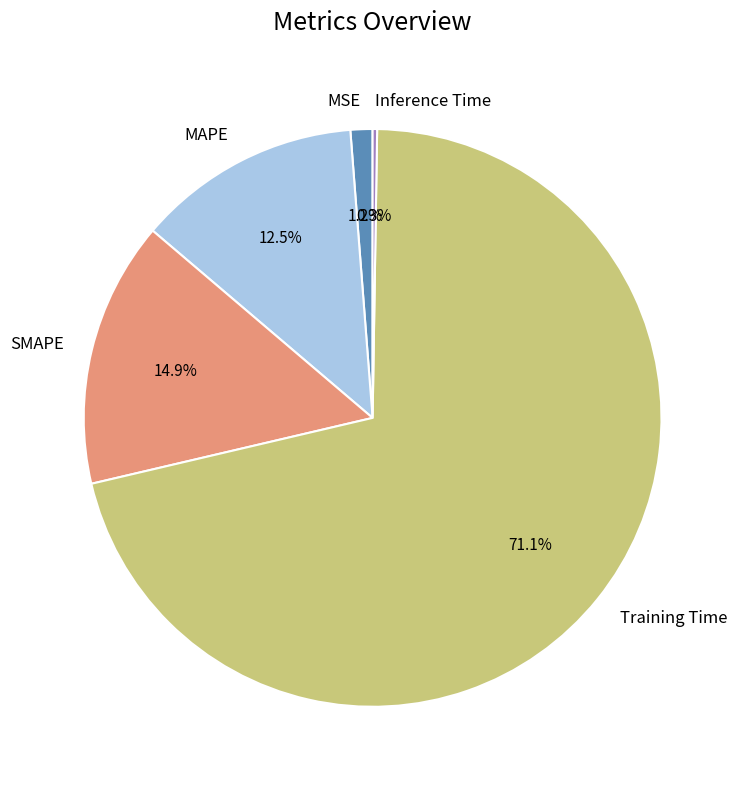

To the nearest percent, what portion does Training Time represent?

71%